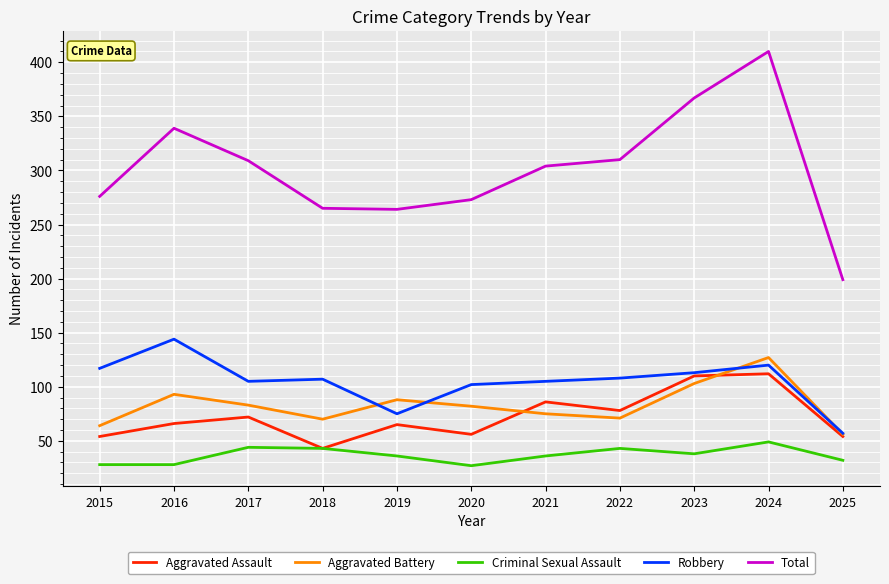

What are all the series names shown in the legend?

Aggravated Assault, Aggravated Battery, Criminal Sexual Assault, Robbery, Total